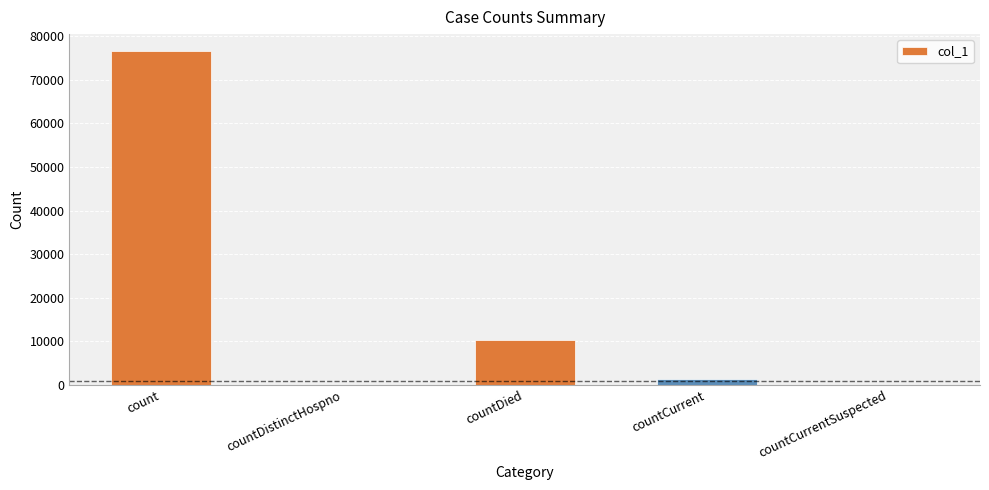

Between countCurrent and count, which is larger?

count